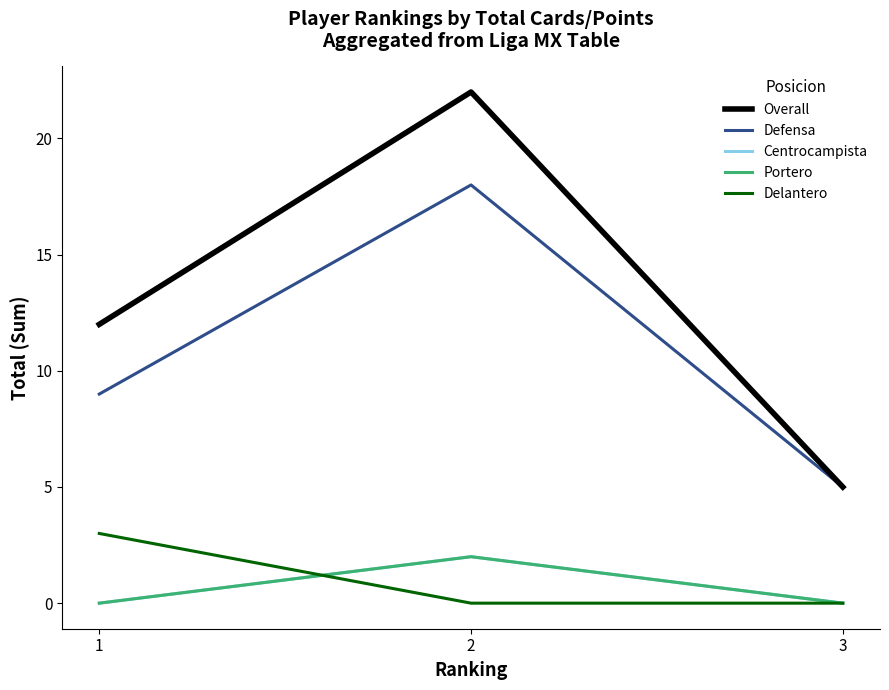

Is this an area chart (filled region under the line)?

No